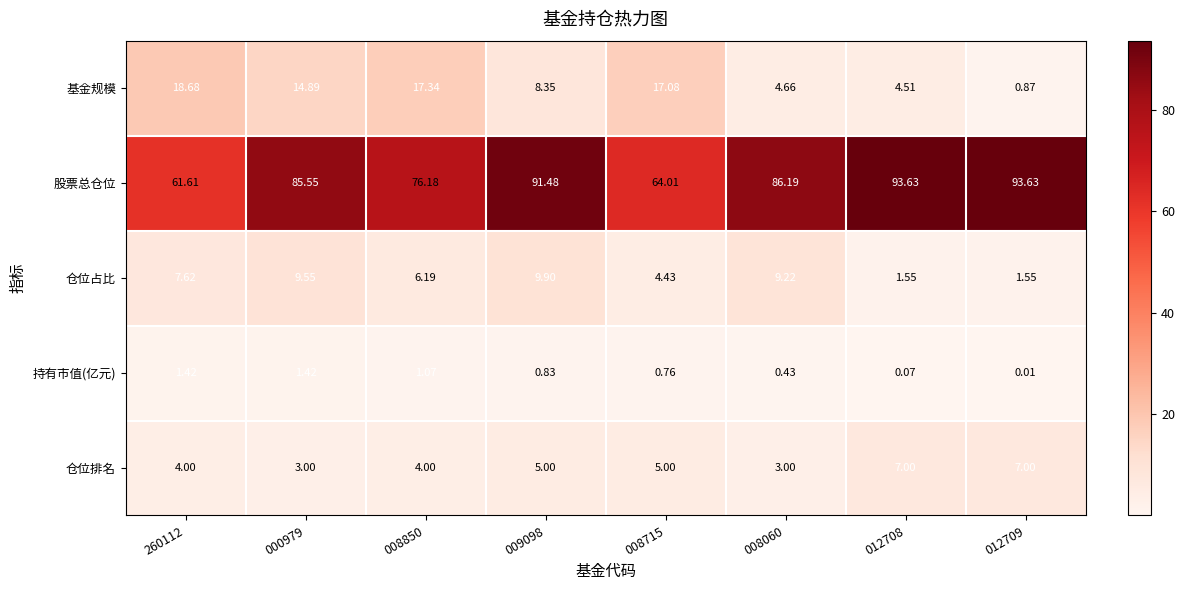

Which series has the largest total across all categories?

股票总仓位